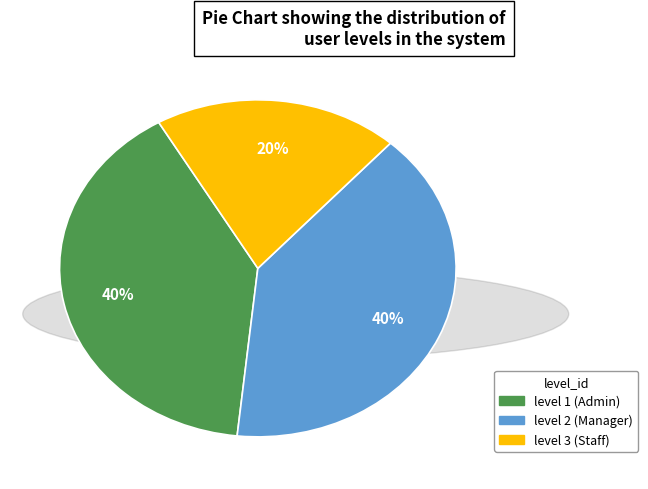

To the nearest percent, what portion does level 2 (Manager) represent?

40%